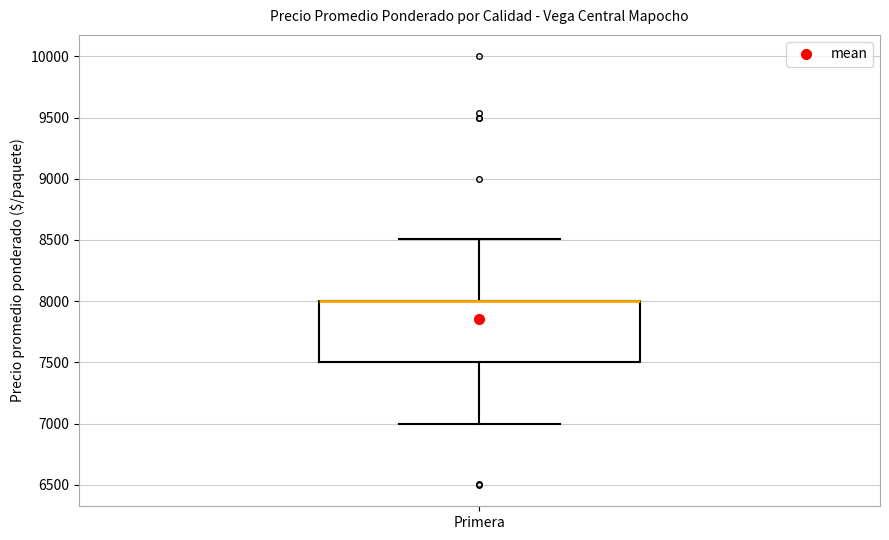

Where does the upper whisker of the box for Primera end on the y-axis? The values are not printed on the chart, so give them approximately, as read against the axis.

8500